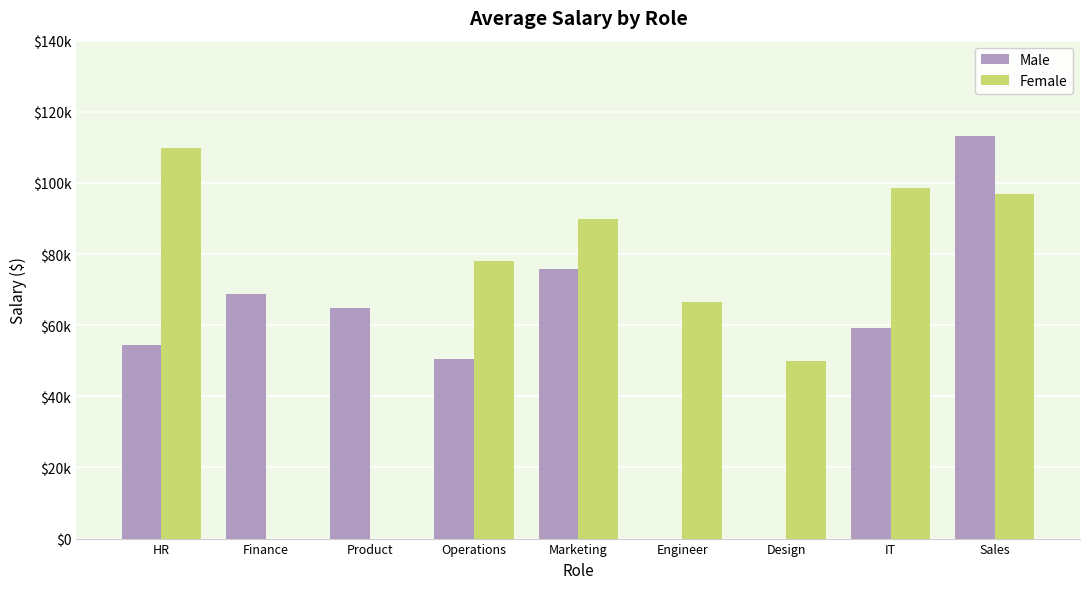

What is the label of the 3rd bar from the left?

Product